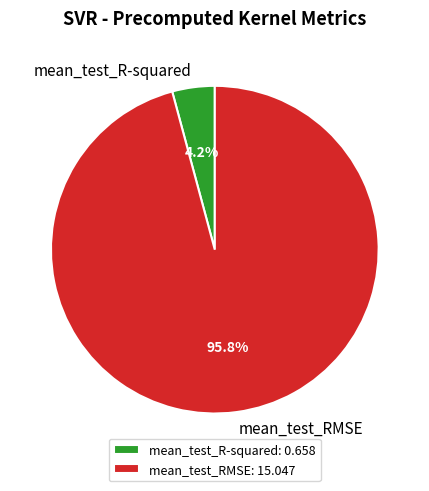

To the nearest percent, what portion does mean_test_R-squared represent?

4%